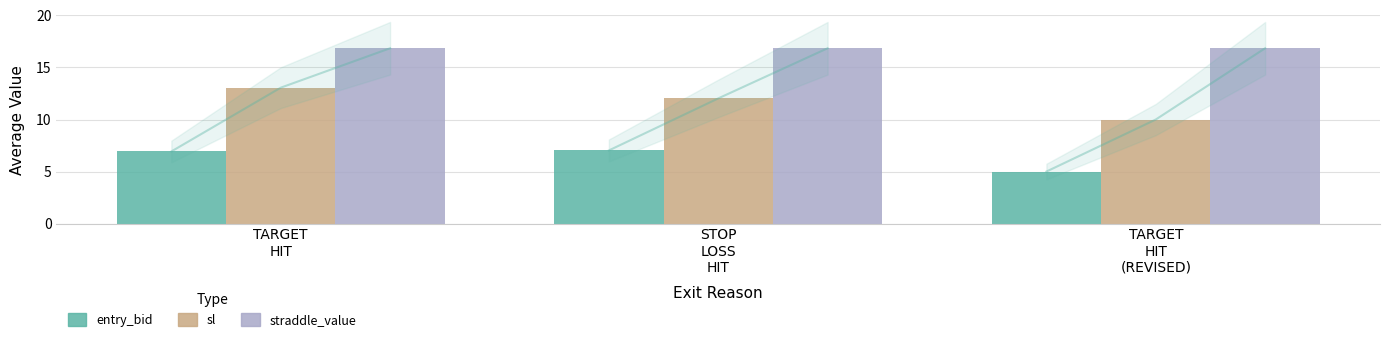

Reading left to right, transcribe all the data shown in this chart.

entry_bid: TARGET
HIT=6.9	STOP
LOSS
HIT=7.0	TARGET
HIT
(REVISED)=5.0
sl: TARGET
HIT=13.1	STOP
LOSS
HIT=12.0	TARGET
HIT
(REVISED)=10.0
straddle_value: TARGET
HIT=16.9	STOP
LOSS
HIT=16.9	TARGET
HIT
(REVISED)=16.9